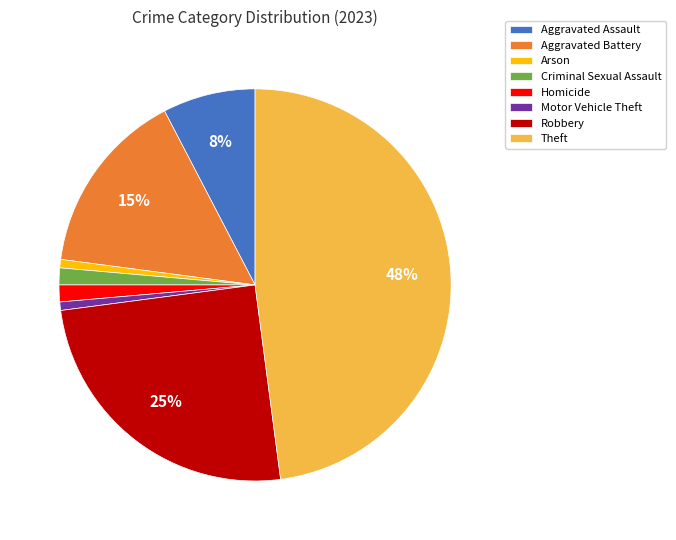

To the nearest percent, what is the average slice percentage?

12%